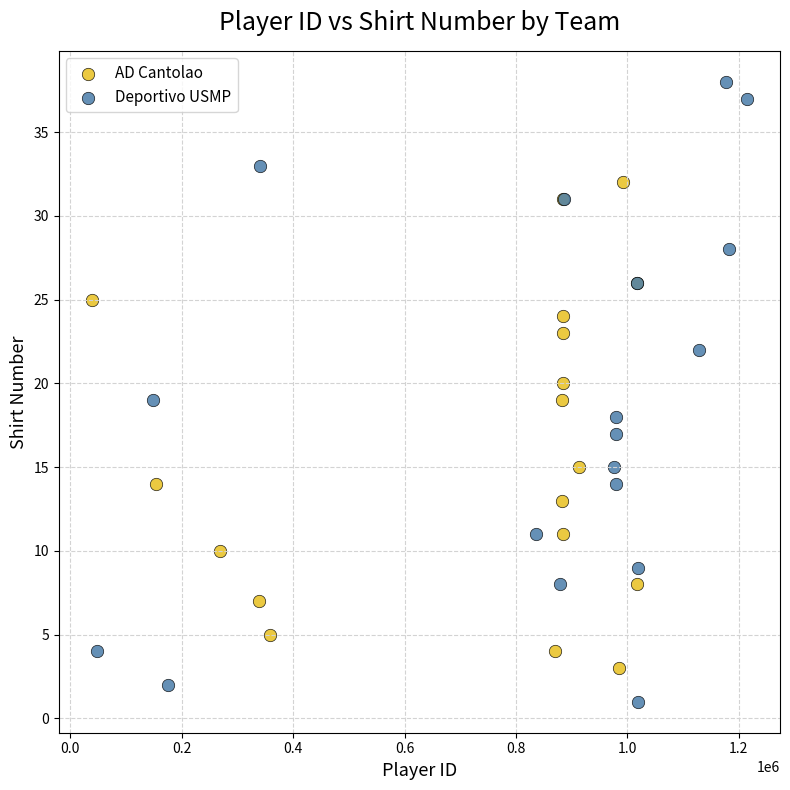

Which series contains the highest Y value?

Deportivo USMP